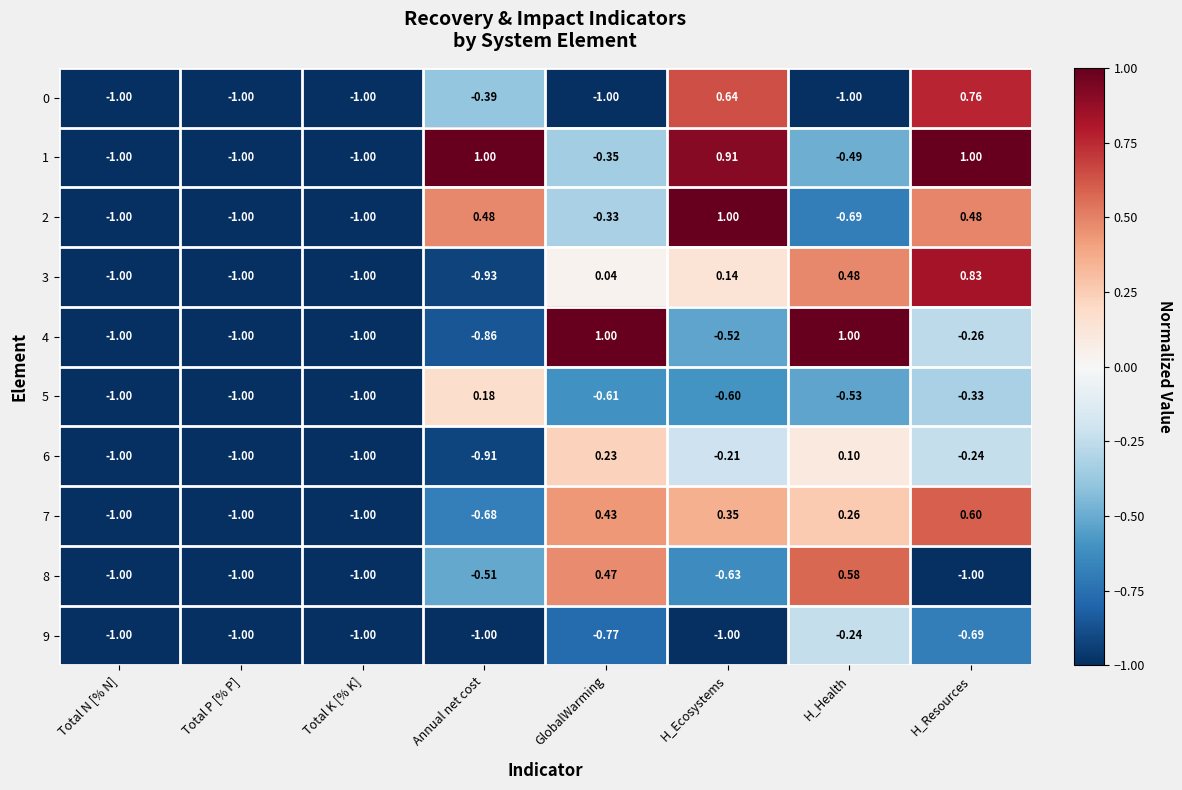

Which category has the highest value in the 6 series?

GlobalWarming